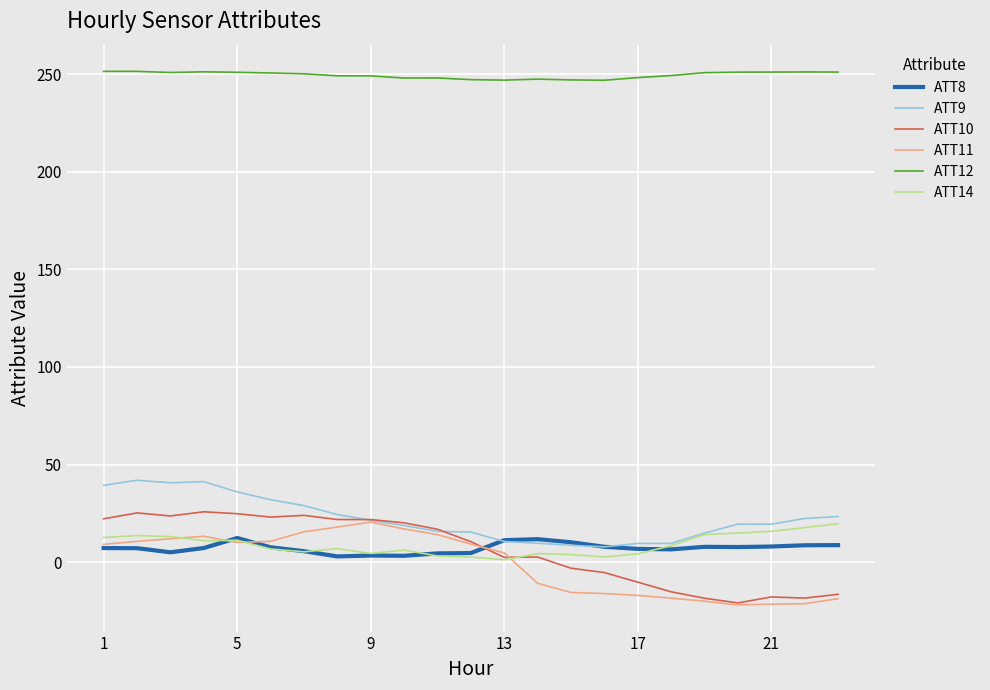

True or false: ATT10 and ATT12 intersect in this chart.

False